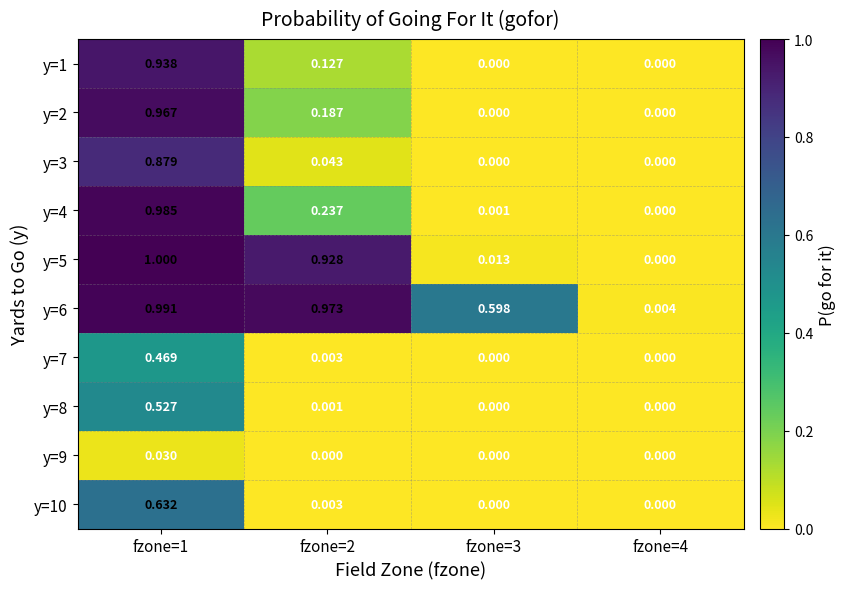

At fzone=1, list the series in order from smallest to largest.

y=9, y=7, y=8, y=10, y=3, y=1, y=2, y=4, y=6, y=5